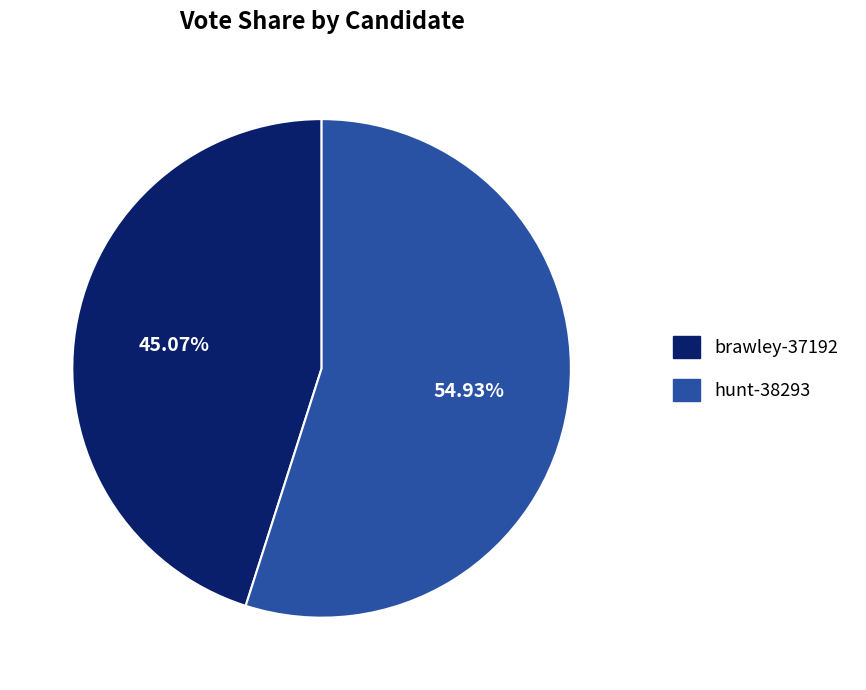

To the nearest percent, what percentage of the pie is hunt-38293?

55%